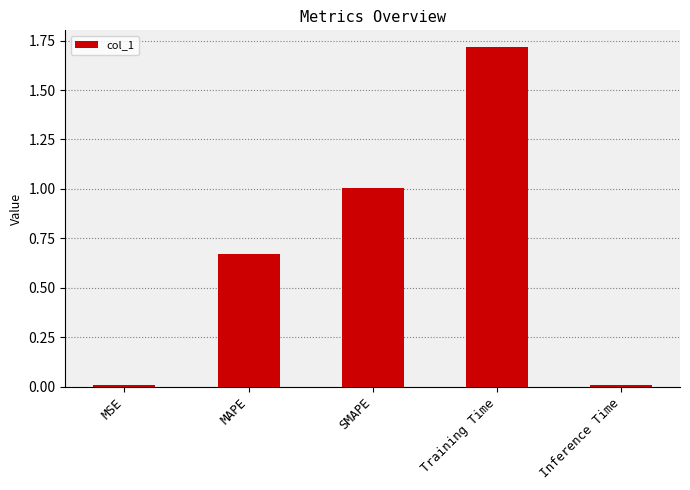

What is the sum of all values?

3.4